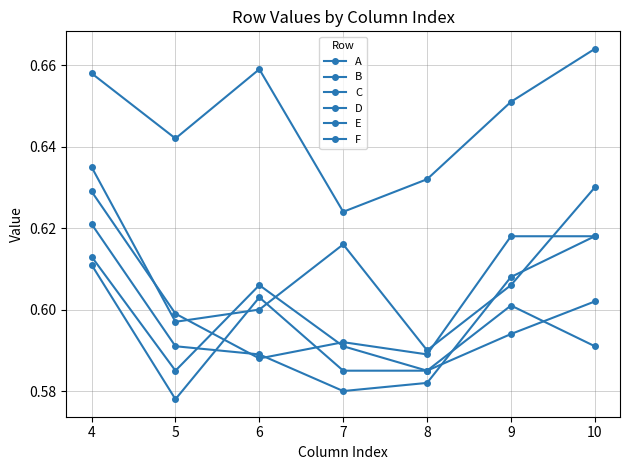

Reading right to left, extract all data points from this chart.

A: 0.7	0.7	0.6	0.6	0.7	0.6	0.7
B: 0.6	0.6	0.6	0.6	0.6	0.6	0.6
C: 0.6	0.6	0.6	0.6	0.6	0.6	0.6
D: 0.6	0.6	0.6	0.6	0.6	0.6	0.6
E: 0.6	0.6	0.6	0.6	0.6	0.6	0.6
F: 0.6	0.6	0.6	0.6	0.6	0.6	0.6